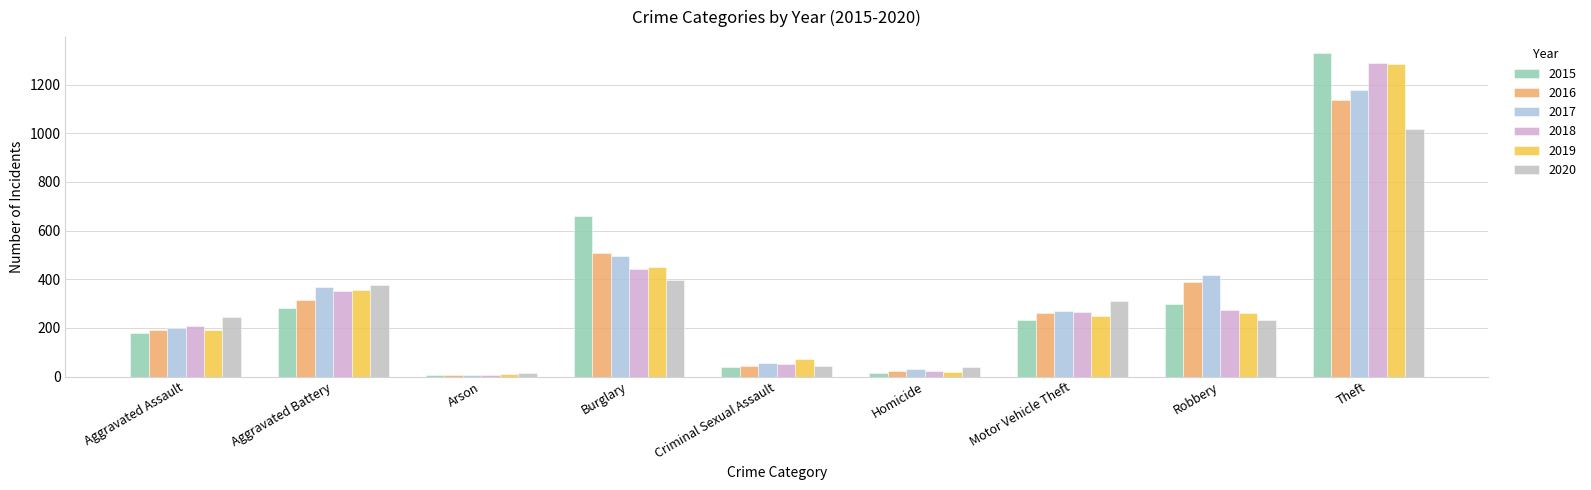

The 2018 series shows 163 at Aggravated Battery. True or false?

False